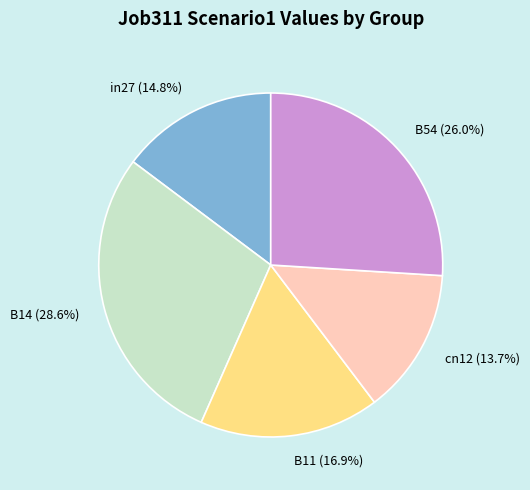

Count the number of slices in the pie.

5